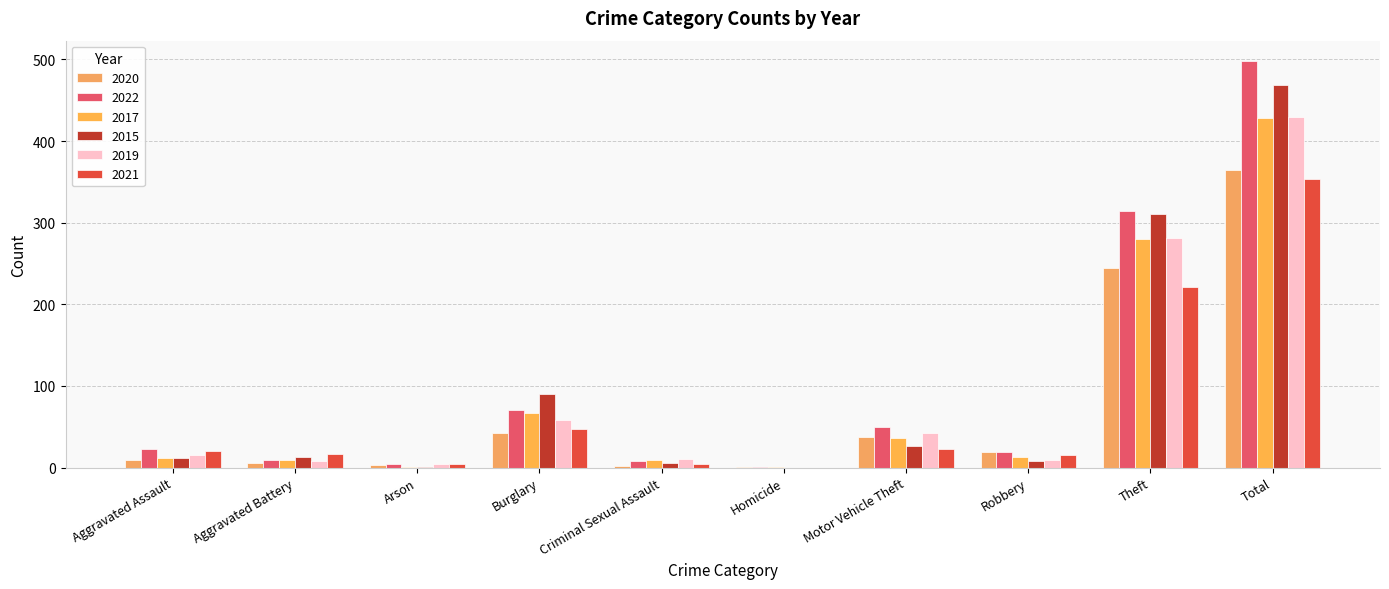

What is the highest value of the 2020 series?

364